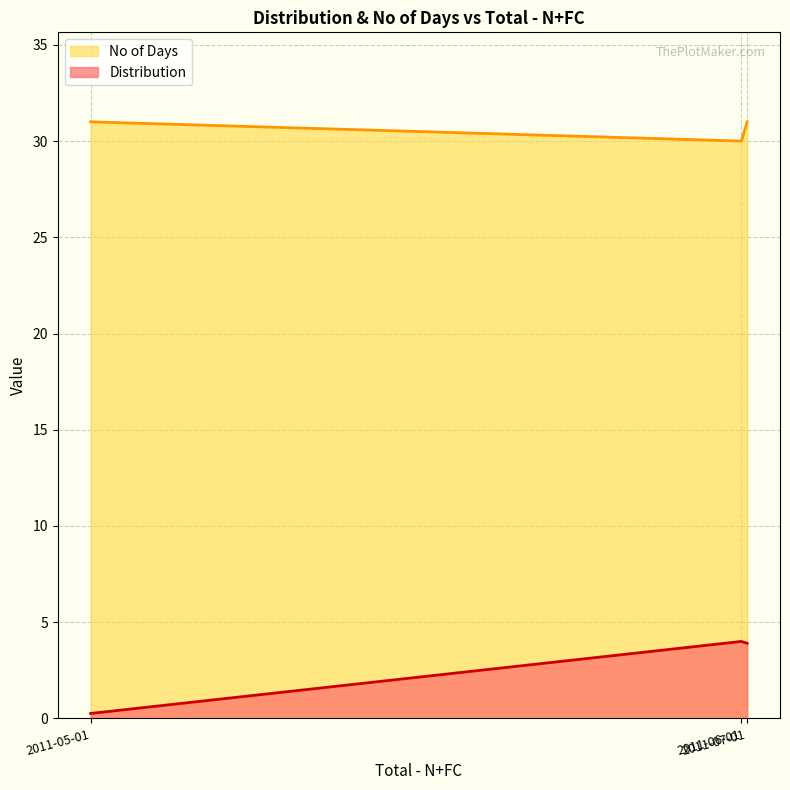

Reading left to right, transcribe all the data shown in this chart.

Distribution: 2011-05-01=0.3	2011-06-01=4.0	2011-07-01=3.9
No of Days: 2011-05-01=31.0	2011-06-01=30.0	2011-07-01=31.0